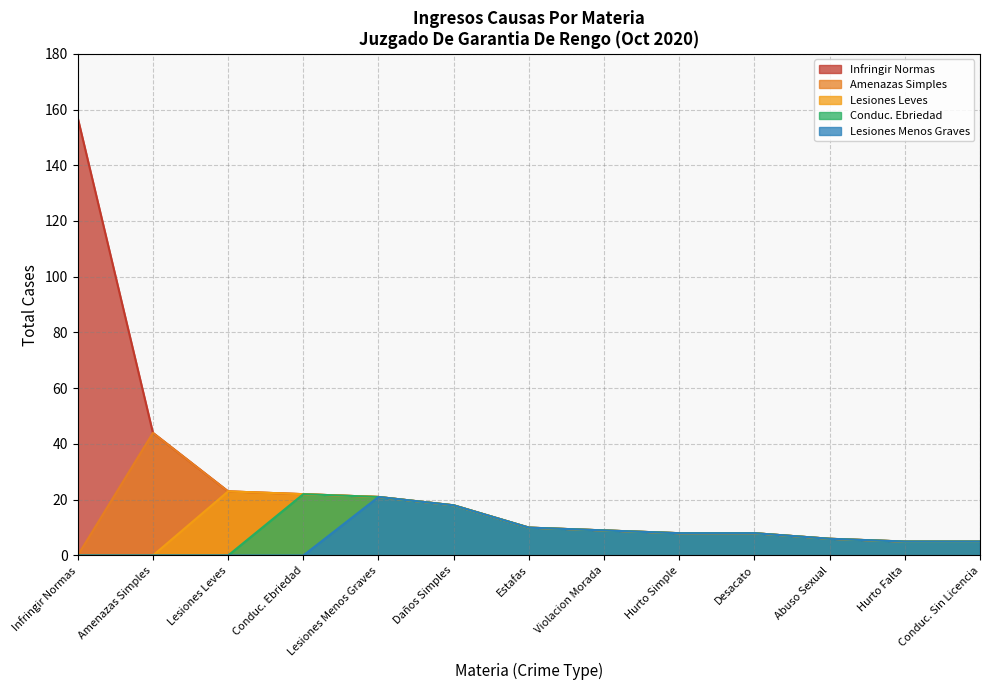

What is the maximum value shown in the chart?

157